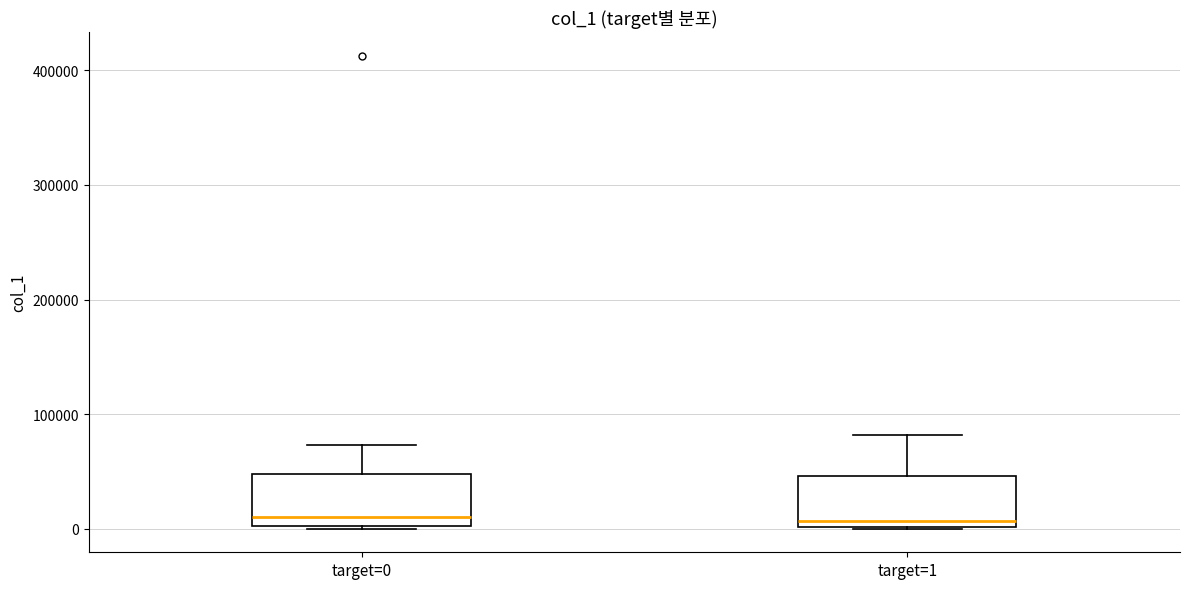

Reading left to right, transcribe this box plot: for each box, give where its median line is, the range the box spans, and where its two whiskers end, as read against the y-axis. The values are not printed on the chart, so give them approximately, as read against the axis.

target=0: median 10000, box 0 to 50000, whiskers 0 to 70000
target=1: median 10000, box 0 to 50000, whiskers 0 to 80000